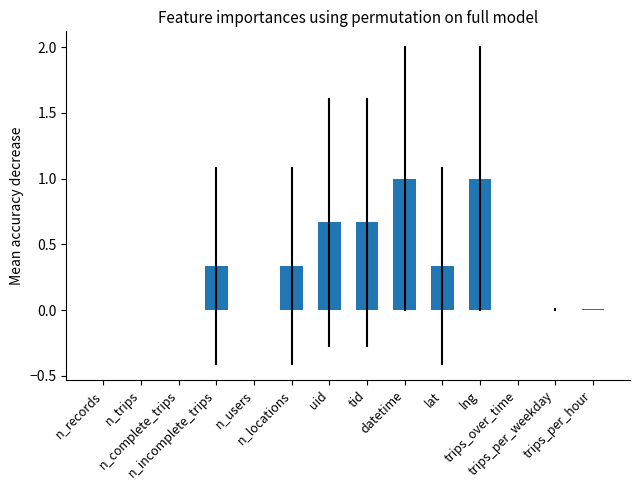

What is the greatest value displayed?

1.0